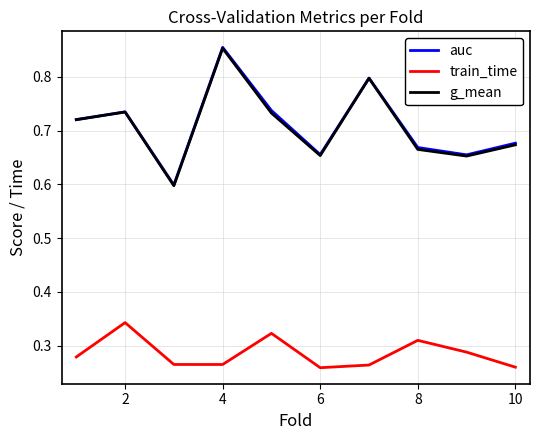

True or false: auc and train_time cross at least once.

False